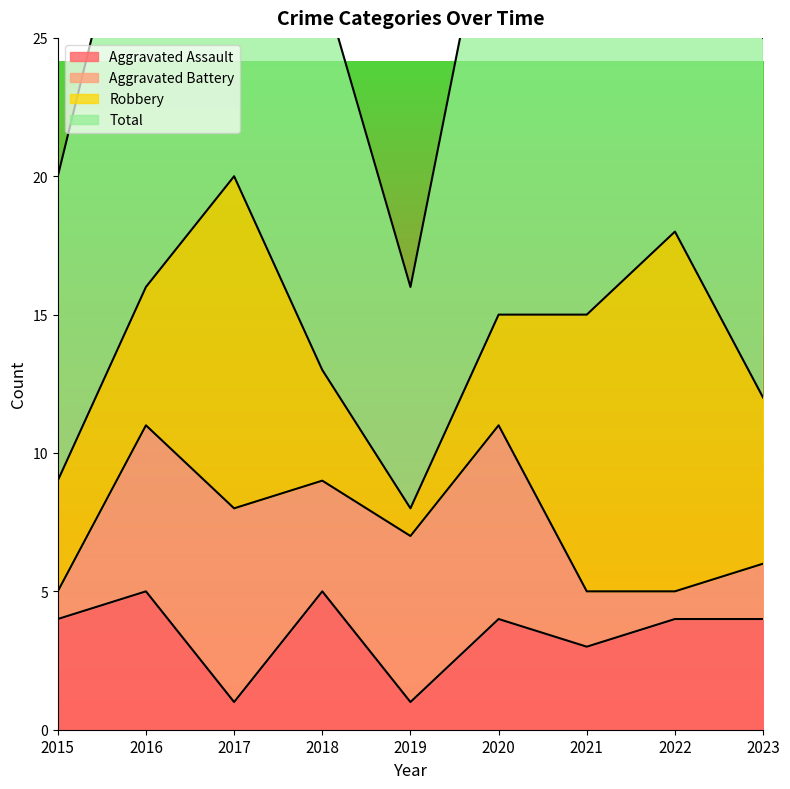

Which series has the largest total across all categories?

Total